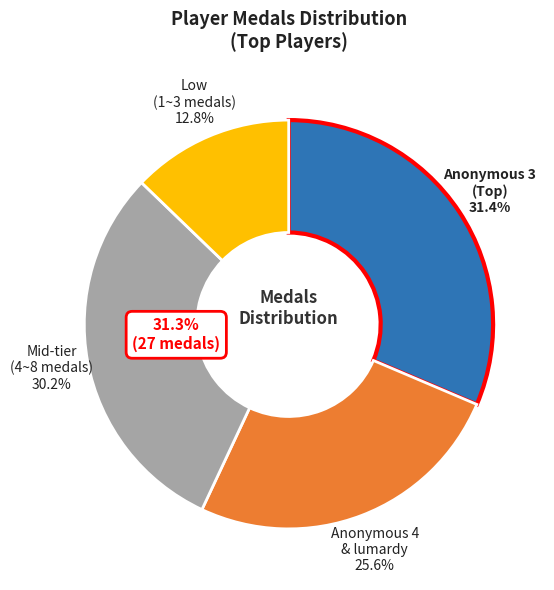

Does Larvitar account for over 50% of the chart?

No